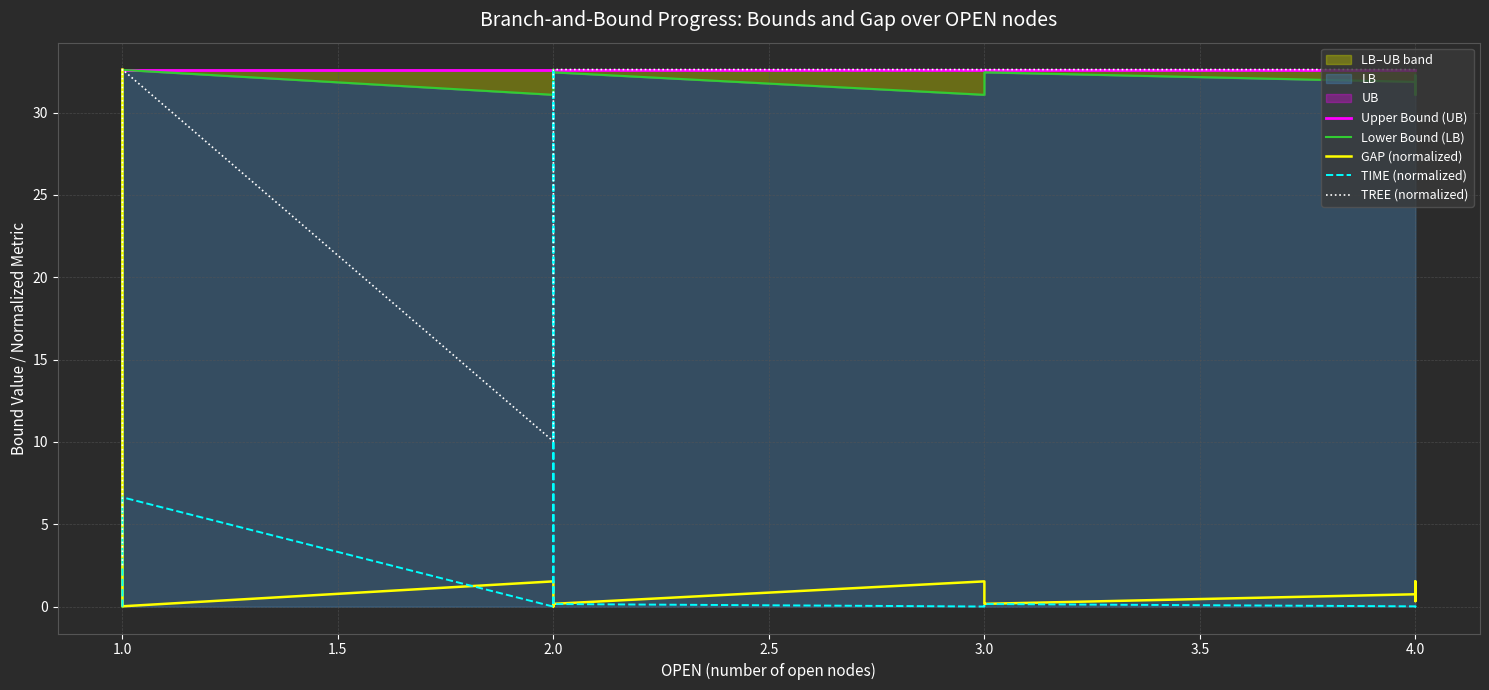

Reading left to right, what are all the values shown in this chart?

Upper Bound (UB): 32.6	32.6	32.6	32.6	32.6	32.6	32.6	32.6	32.6	32.6	32.6	32.6	32.6	32.6	32.6	32.6	32.6	32.6	32.6	32.6	32.6	32.6	32.6	32.6	32.6	32.6
Lower Bound (LB): 0.0	31.1	31.1	31.1	32.6	32.6	31.1	31.1	32.6	32.6	32.6	32.5	32.5	32.4	31.1	31.4	32.4	32.4	31.9	31.5	31.4	31.1	31.1	31.1	32.3	32.0
GAP (normalized): 32.6	1.5	1.5	1.5	0.0	0.0	1.5	1.5	0.0	0.0	0.0	0.1	0.2	0.2	1.5	1.2	0.2	0.2	0.8	1.1	1.2	1.5	1.5	1.5	0.3	0.7
TIME (normalized): 0.0	0.0	0.0	0.0	1.7	6.6	0.0	0.0	6.6	32.6	1.7	0.4	0.2	0.2	0.0	0.0	0.1	0.2	0.0	0.0	0.0	0.0	0.0	0.0	0.1	0.0
TREE (normalized): 2.5	2.5	10.0	22.6	32.6	32.6	10.0	20.1	32.6	32.6	32.6	32.6	32.6	32.6	32.6	32.6	32.6	32.6	32.6	32.6	32.6	32.6	32.6	32.6	32.6	32.6